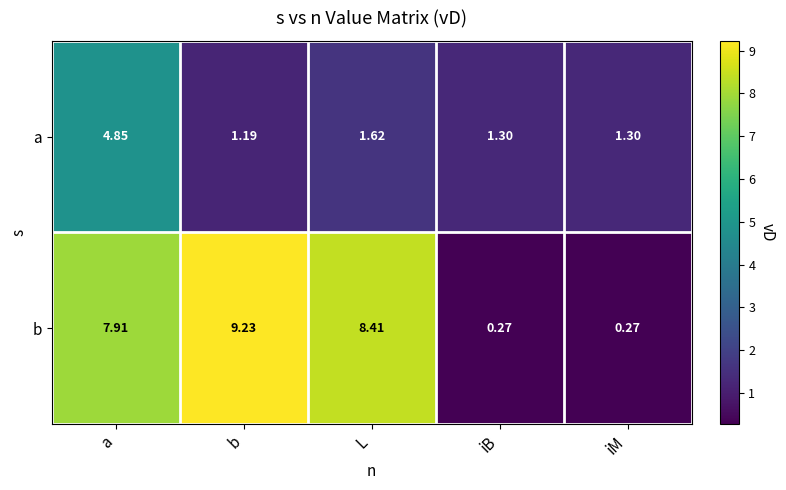

List the series in order of their overall mean, highest first.

b, a